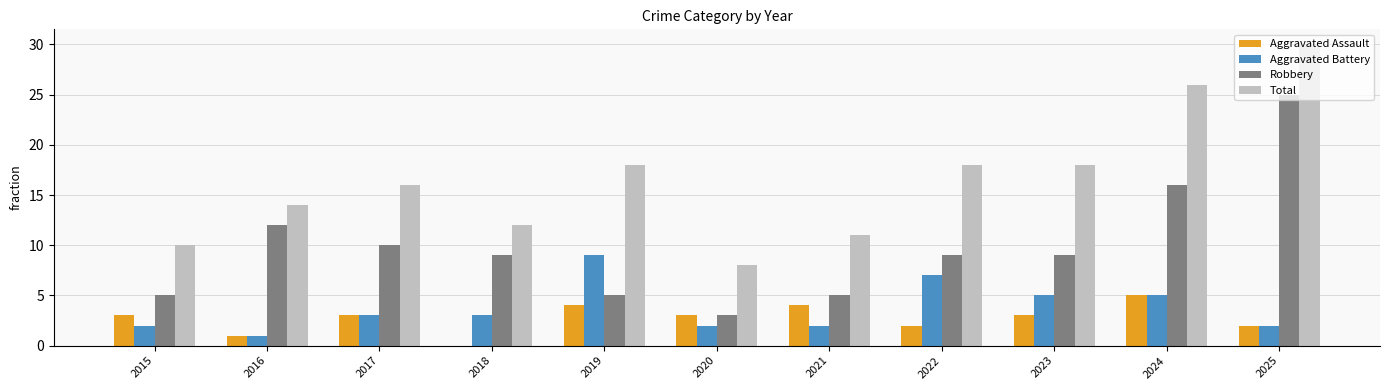

Is it true that Total equals 5 at 2020?

False